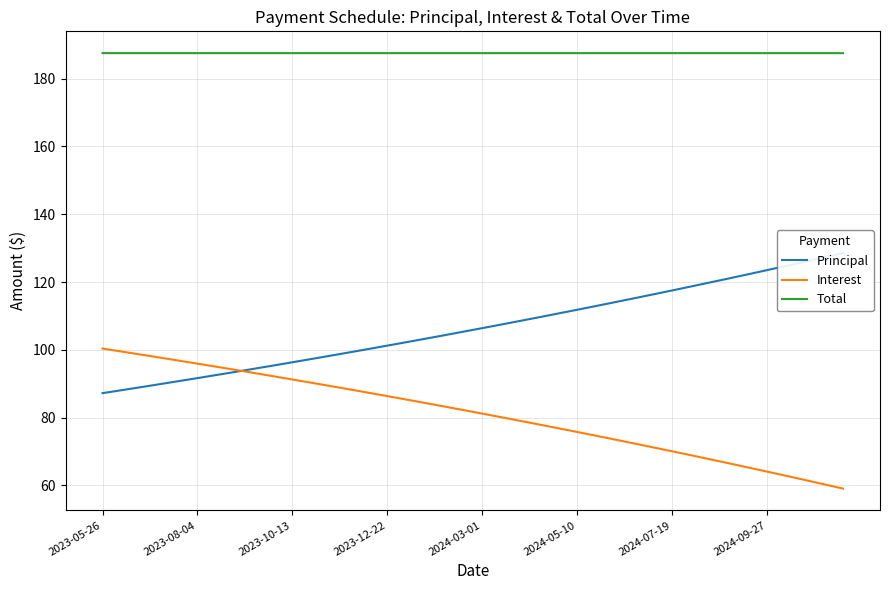

True or false: Interest has more than 1 points higher than both neighbors.

False